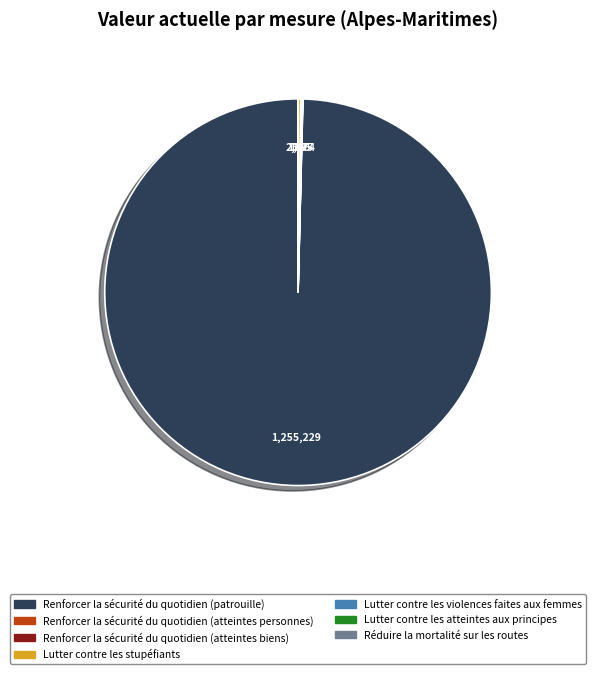

What is the largest slice in the pie chart?

Renforcer la sécurité du quotidien (patrouille)